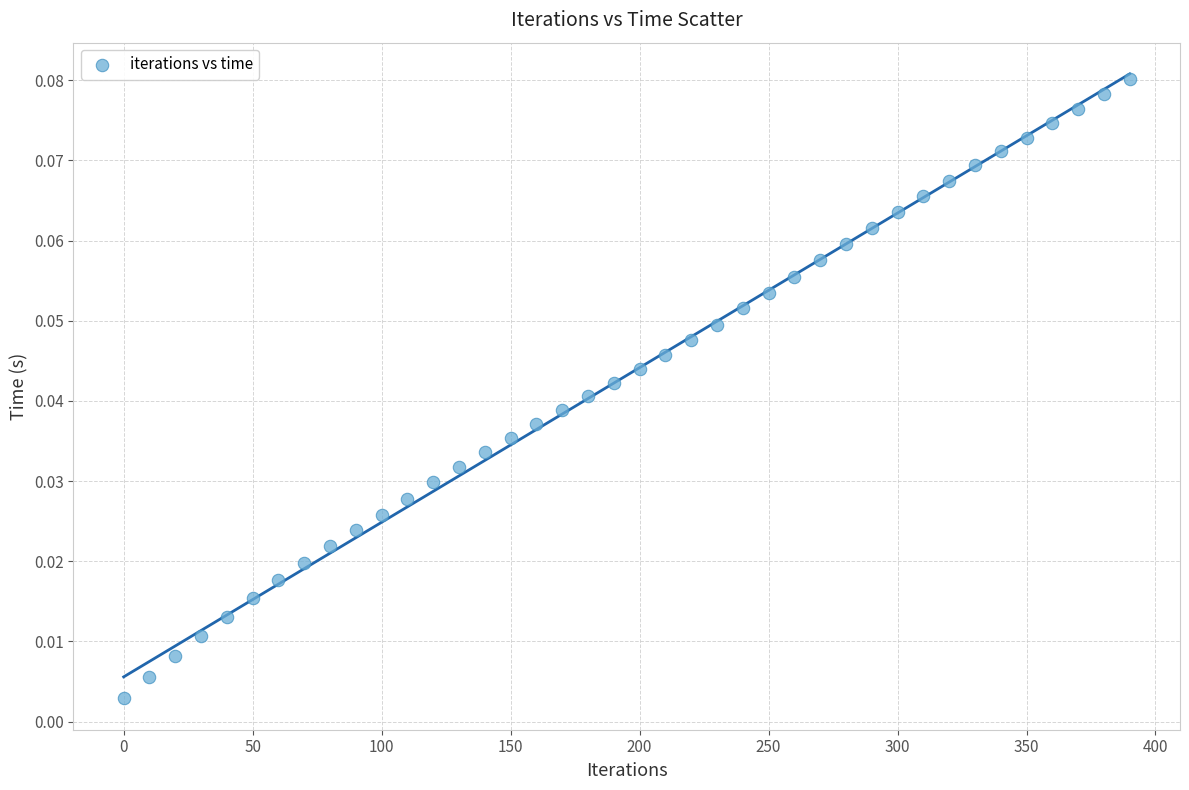

What is the range of X values (max minus min)?

390.0